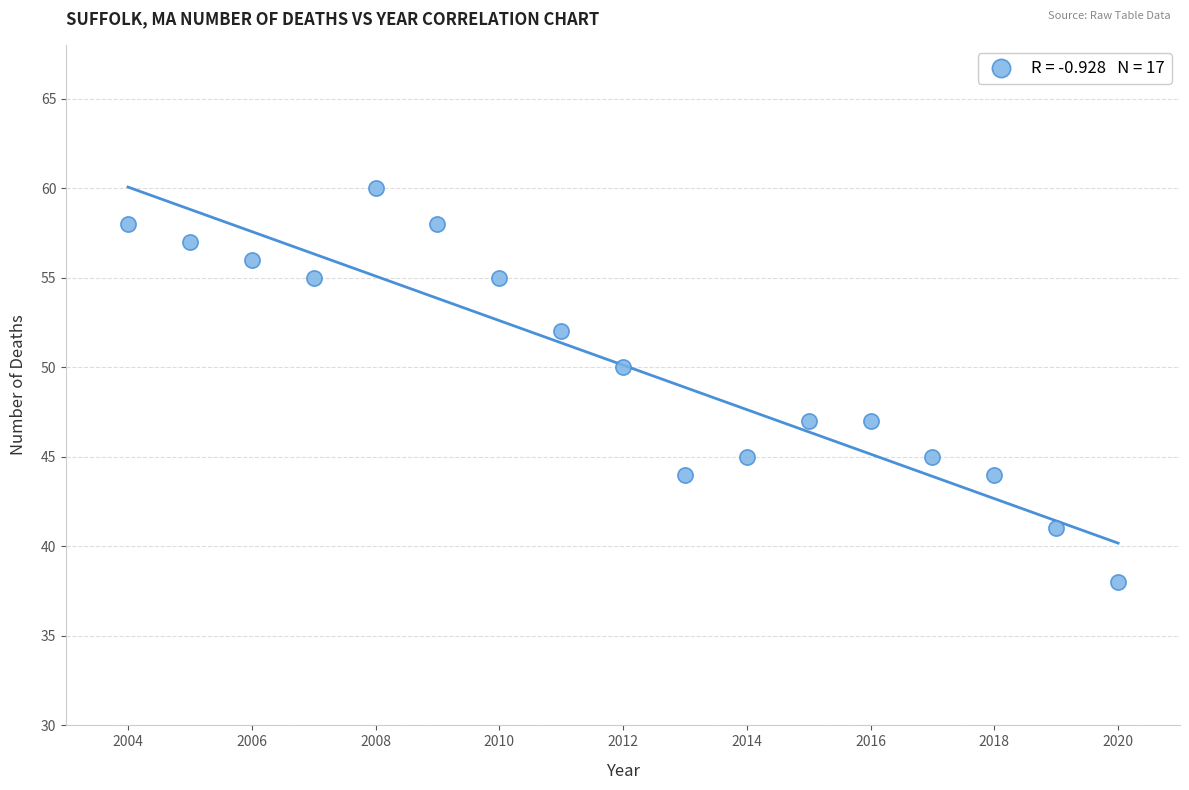

What is the range of Y values (max minus min)?

22